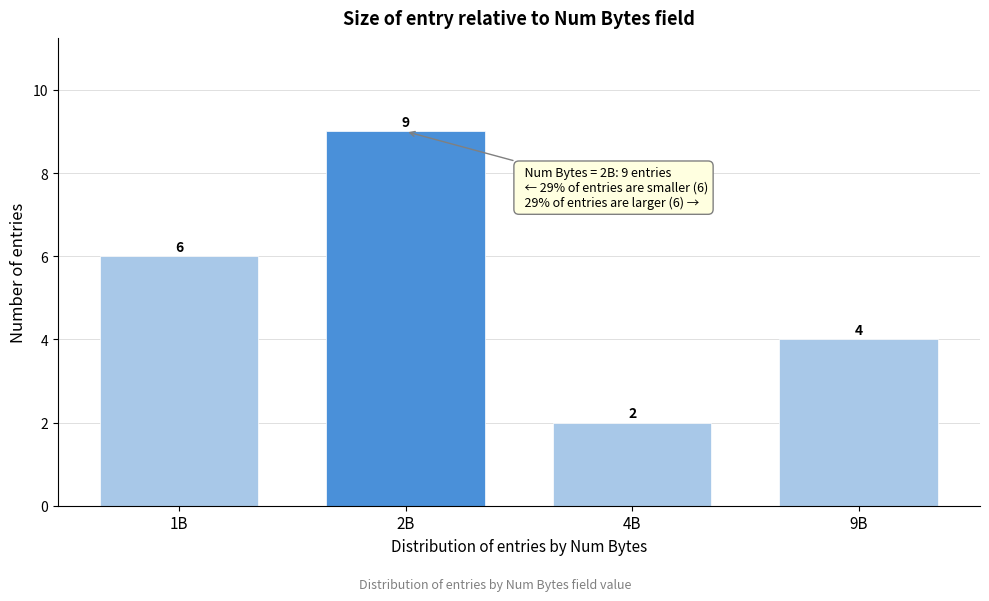

Reading right to left, transcribe all the data shown in this chart.

4	2	9	6